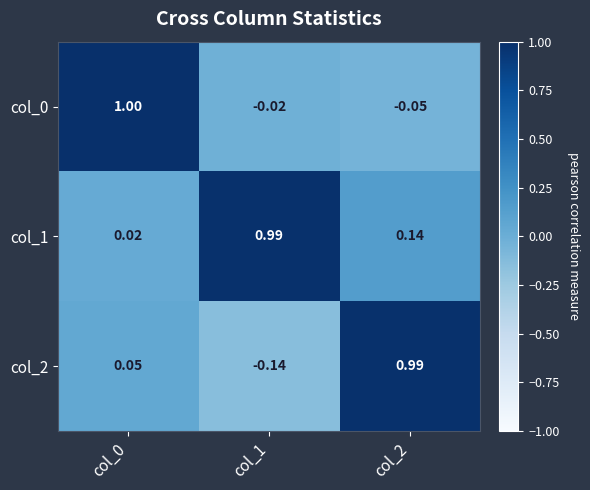

Is the value of col_2 at col_2 greater than the value of col_1 at col_2?

Yes